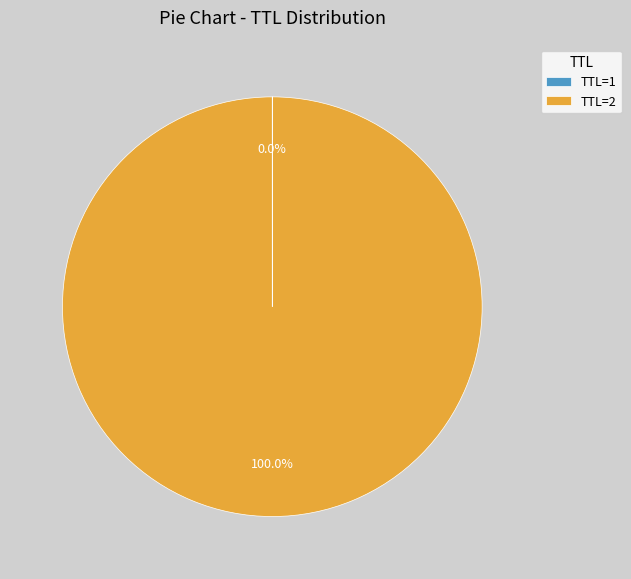

Which category has the biggest portion of the pie?

TTL=2